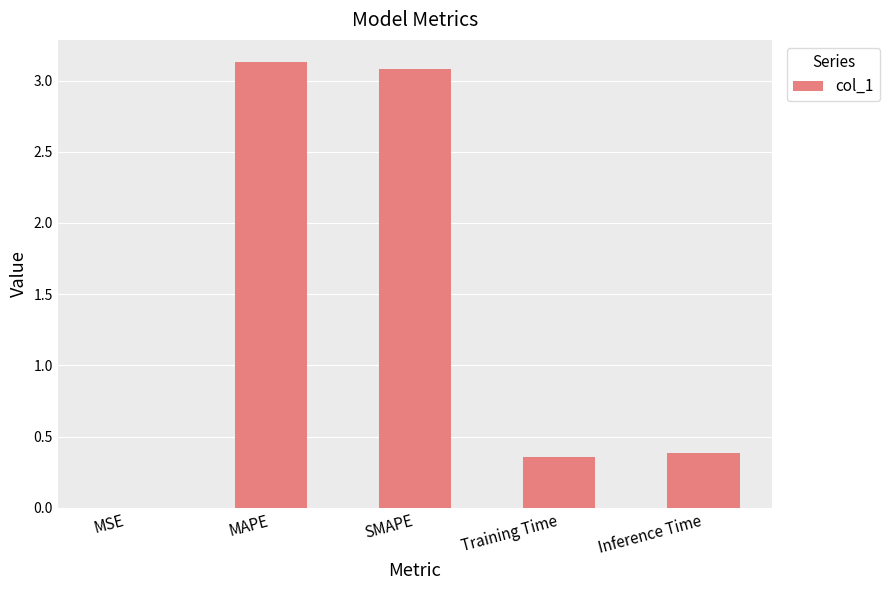

What is the change in value from SMAPE to Training Time?

-2.7